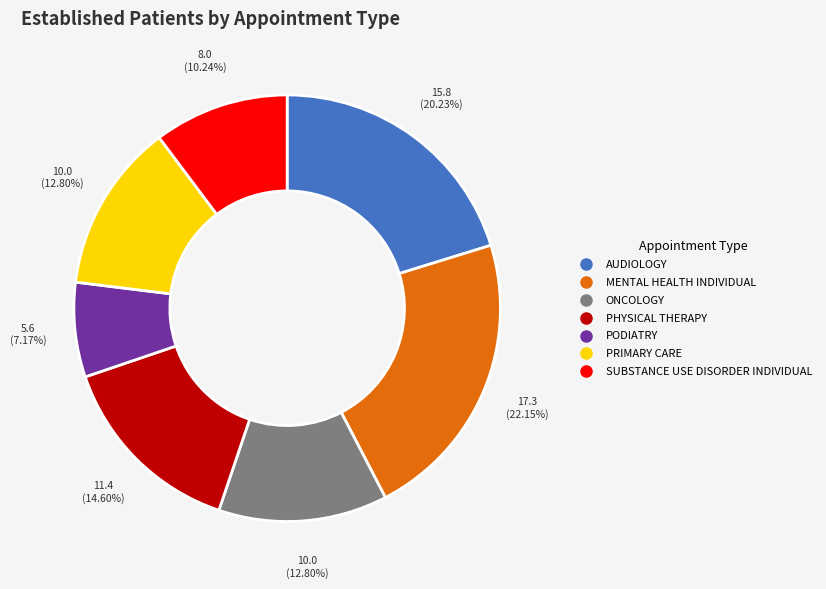

Is there a majority slice in this chart?

No